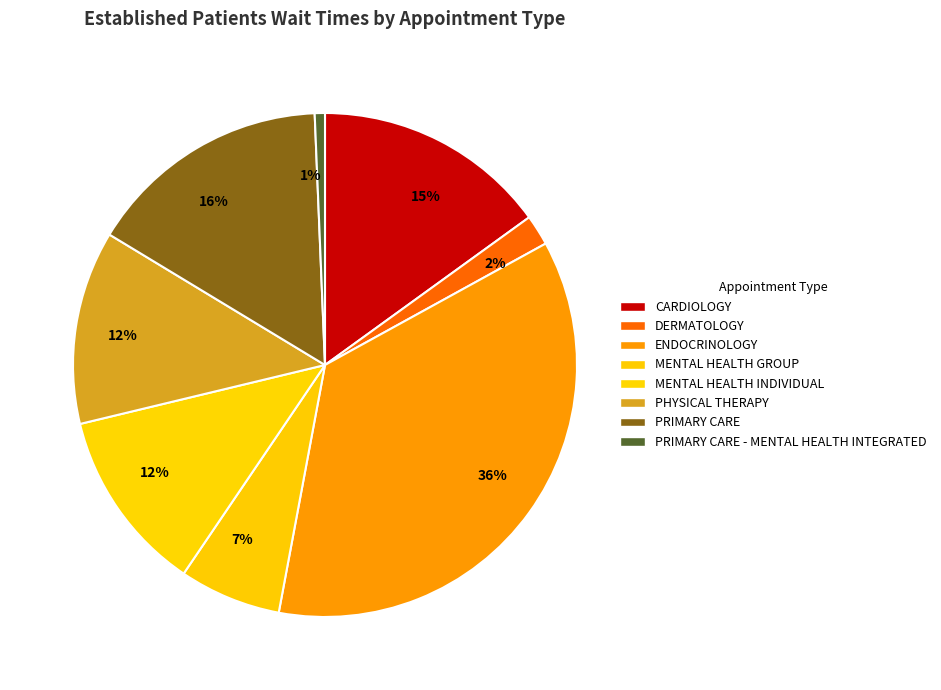

What is the change in value from CARDIOLOGY to MENTAL HEALTH INDIVIDUAL?

-0.5